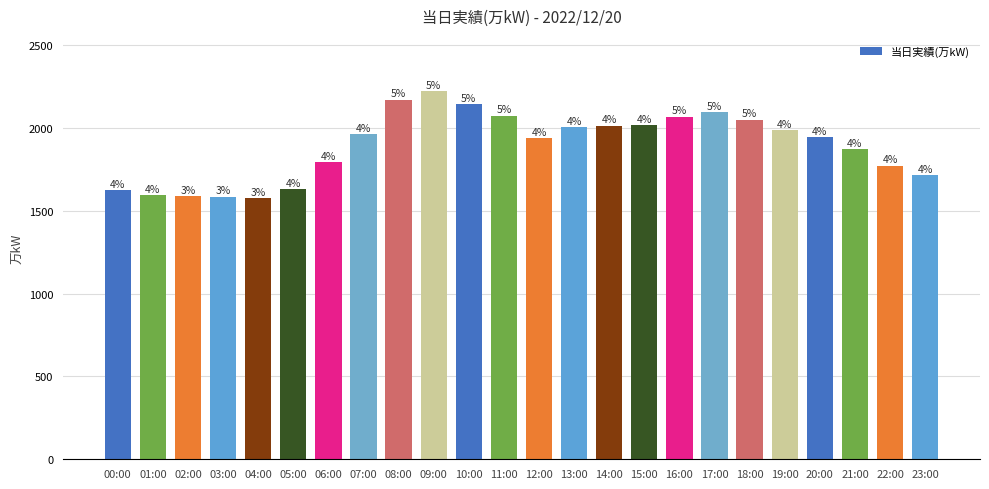

Does the chart contain any negative values?

No